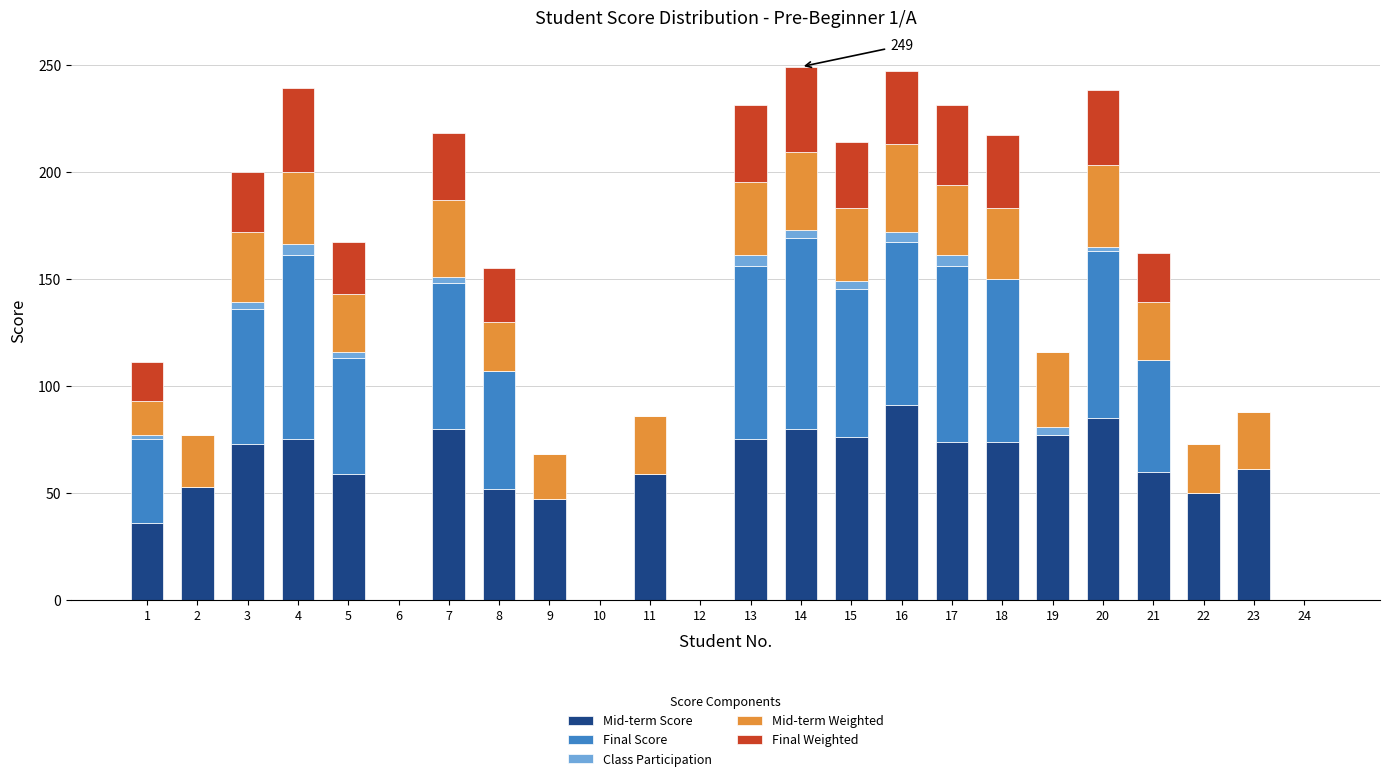

What is the highest value of the Mid-term Score series?

91